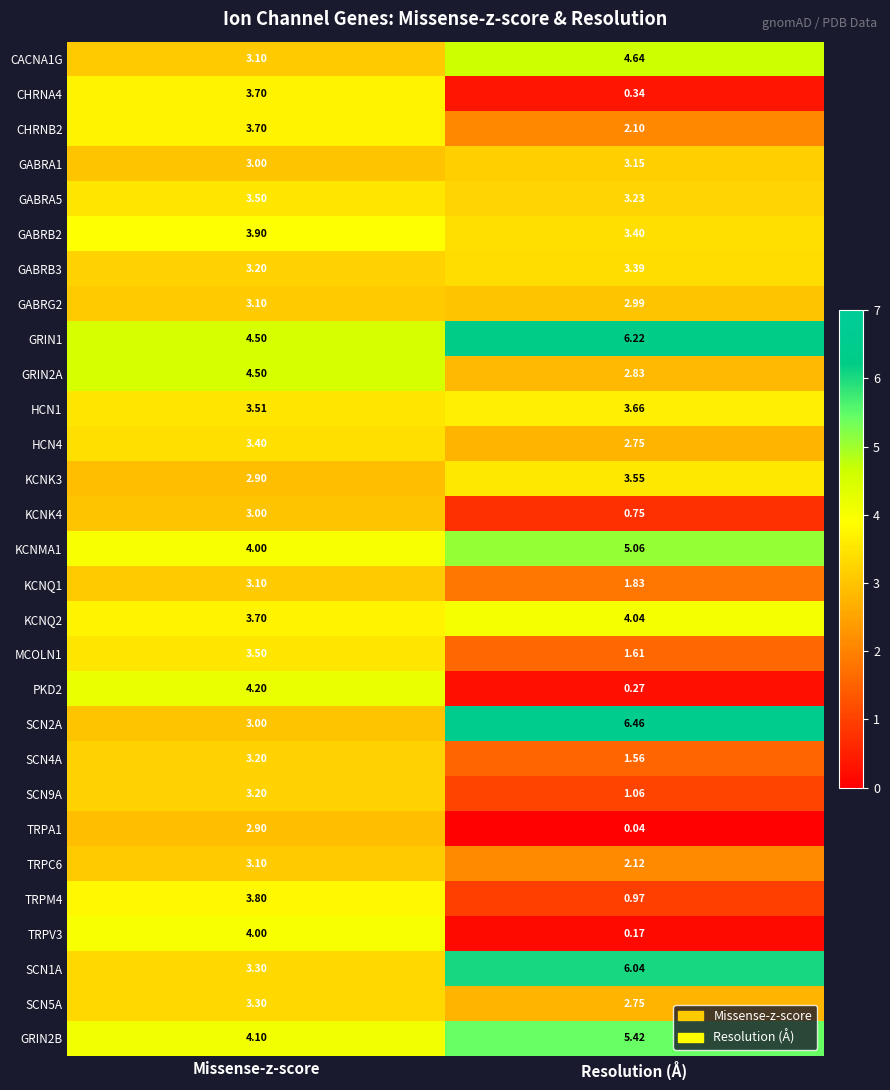

Which series changed the most between Missense-z-score and Resolution (Å)?

PKD2